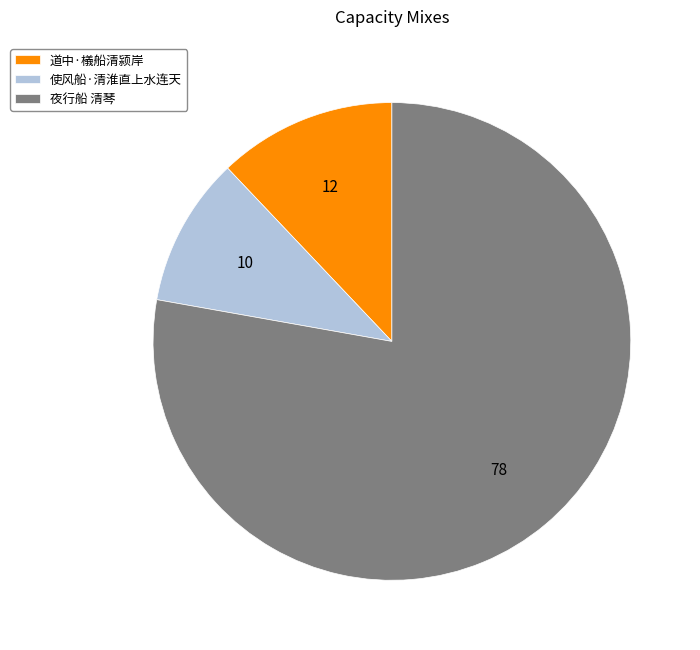

Count the number of slices in the pie.

3